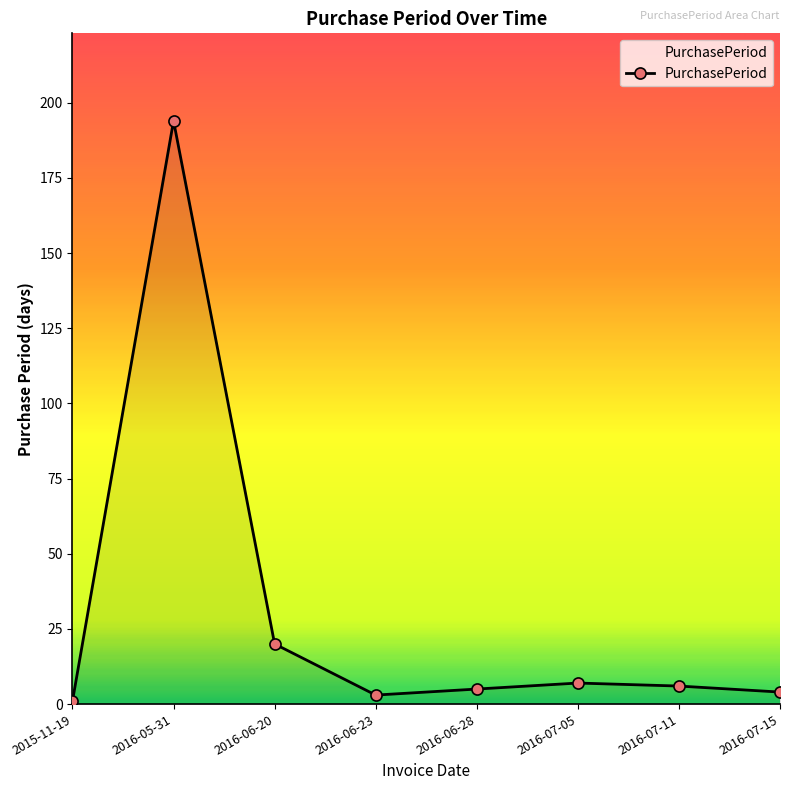

What is the label of the 6th point from the left?

2016-07-05